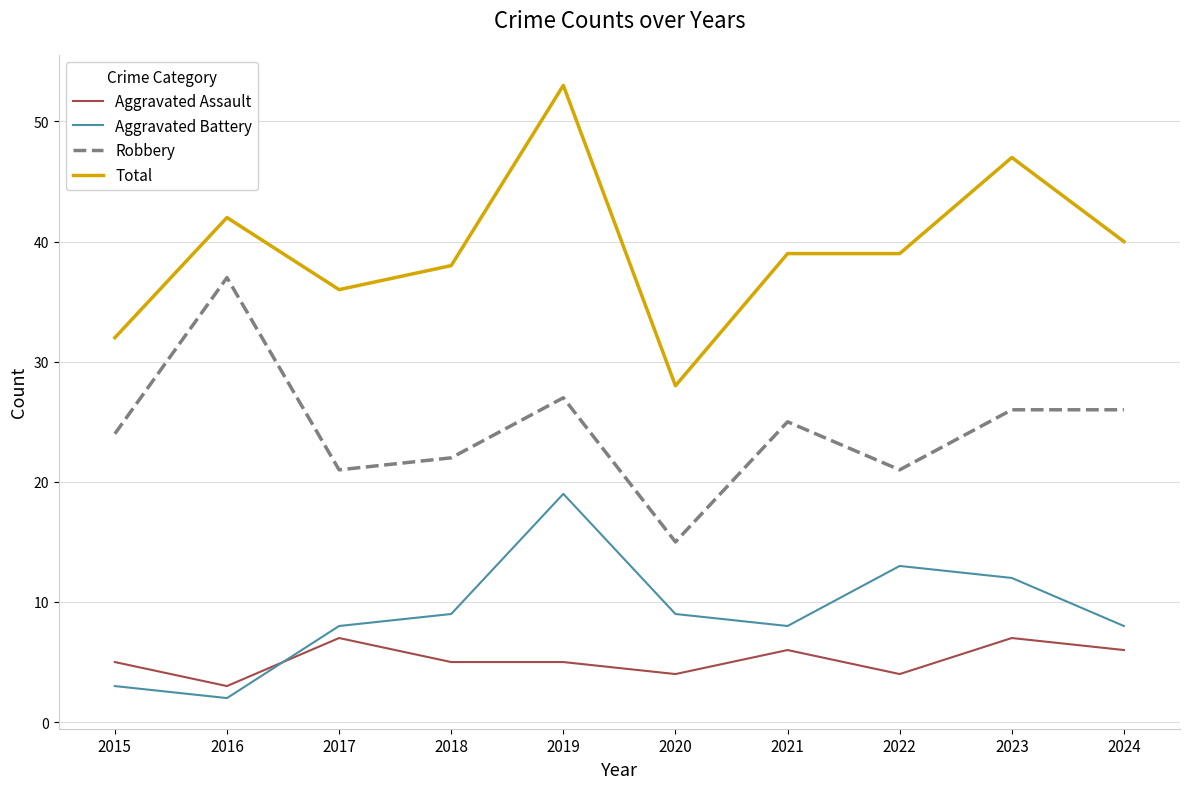

Which series has the largest range (max minus min)?

Total